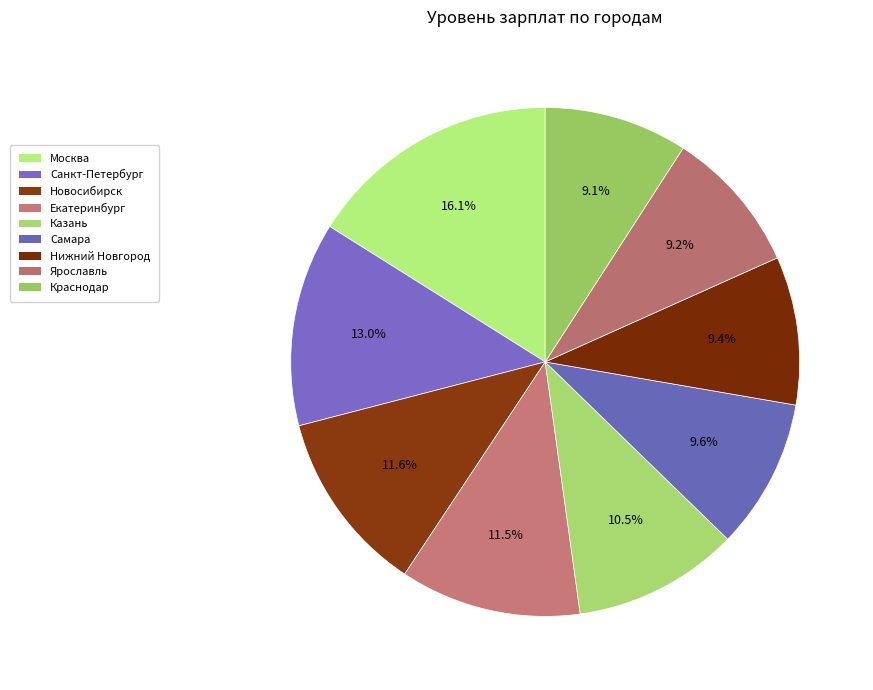

What is the change in value from Екатеринбург to Самара?

-7000